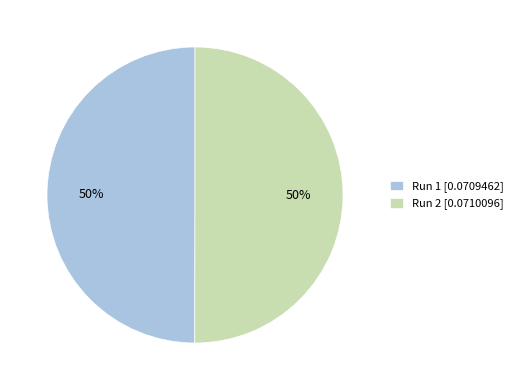

Do Run 2 [0.0710096] and Run 1 [0.0709462] together represent more than half of the pie?

Yes